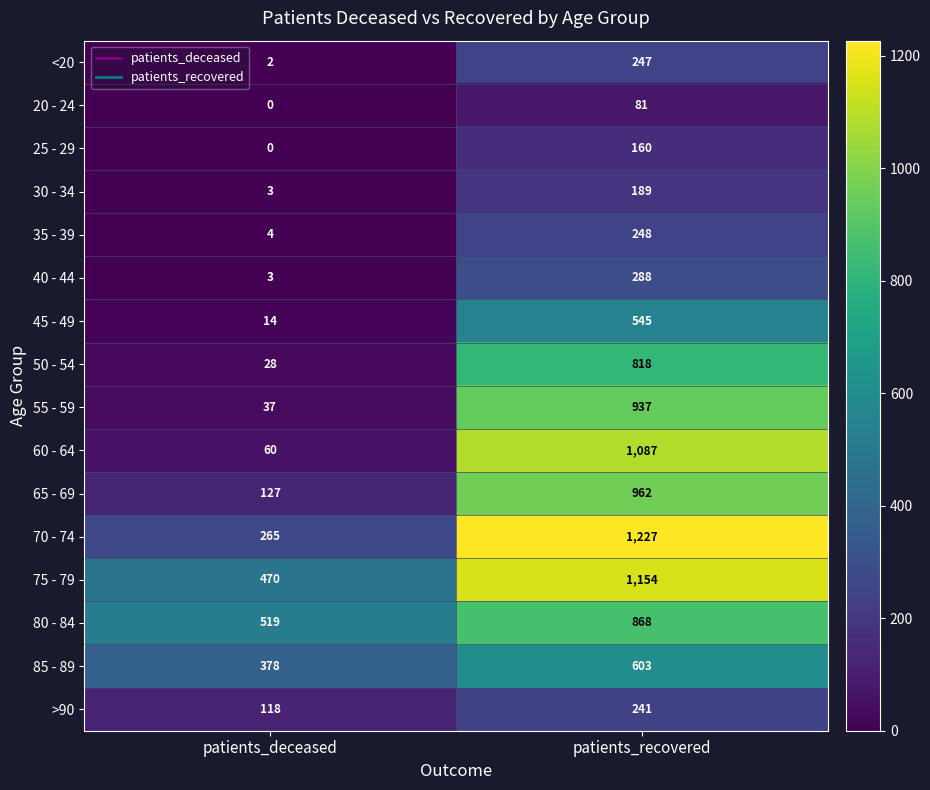

True or false: >90 has a value of 166 at patients_recovered.

False